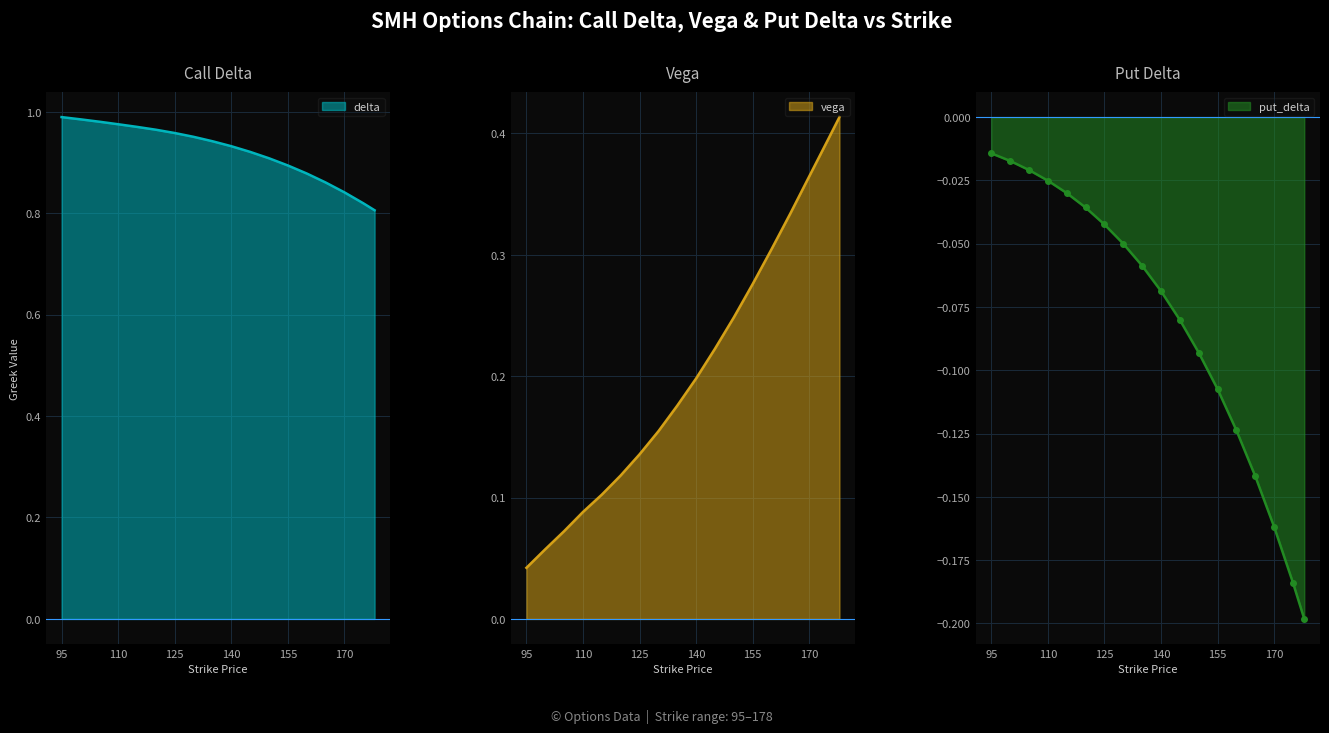

True or false: delta has more than 0 points higher than both neighbors.

False